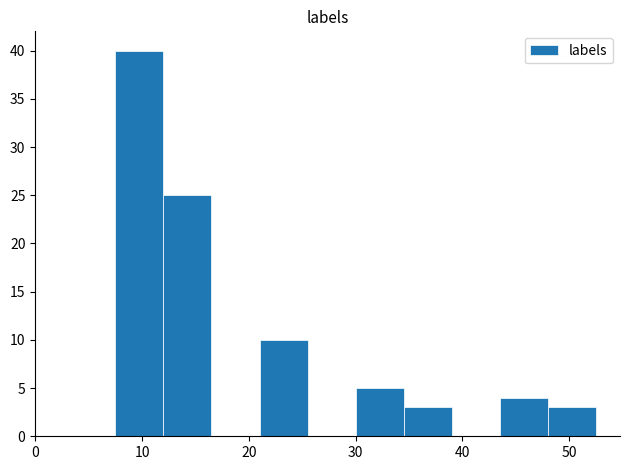

What is the height of the bar covering 48.0 to 52.5 on the x-axis? Neither the bar edges nor the heights are printed on the chart, so give them approximately, as read against the axes.

3